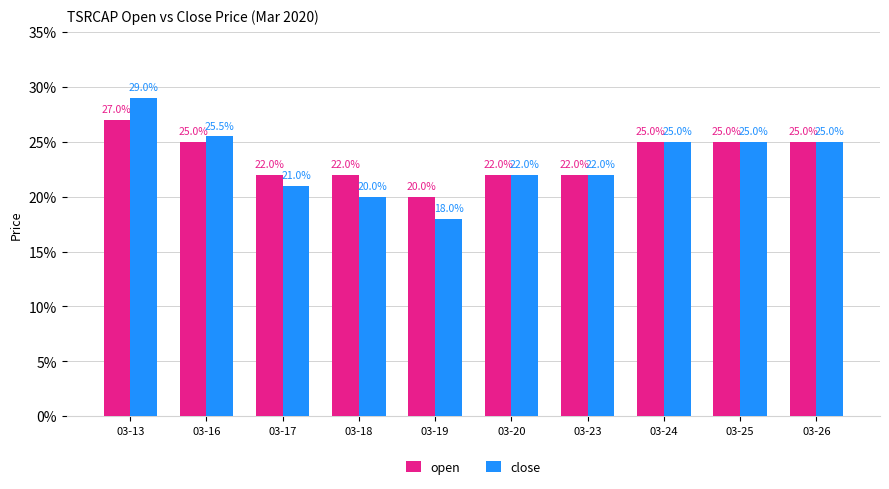

What are all the series names shown in the legend?

open, close